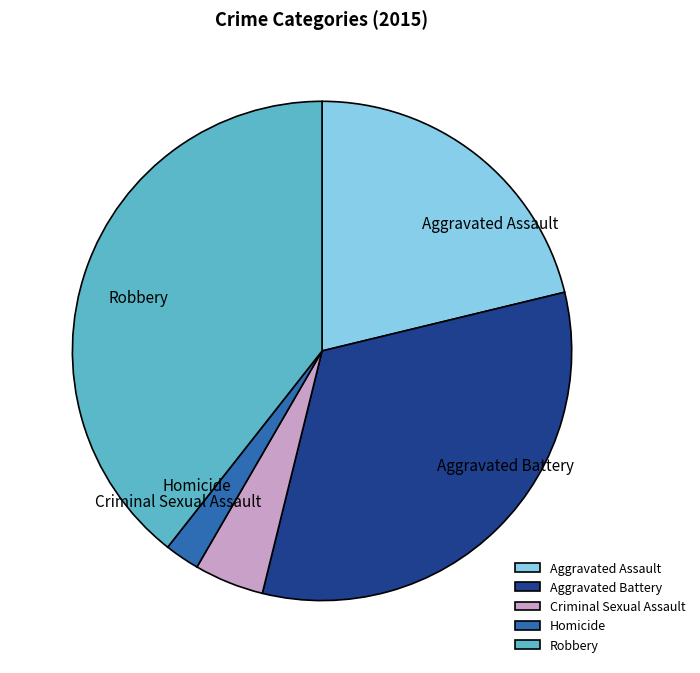

Approximately how many times larger is the value at Robbery compared to Criminal Sexual Assault?

8.7